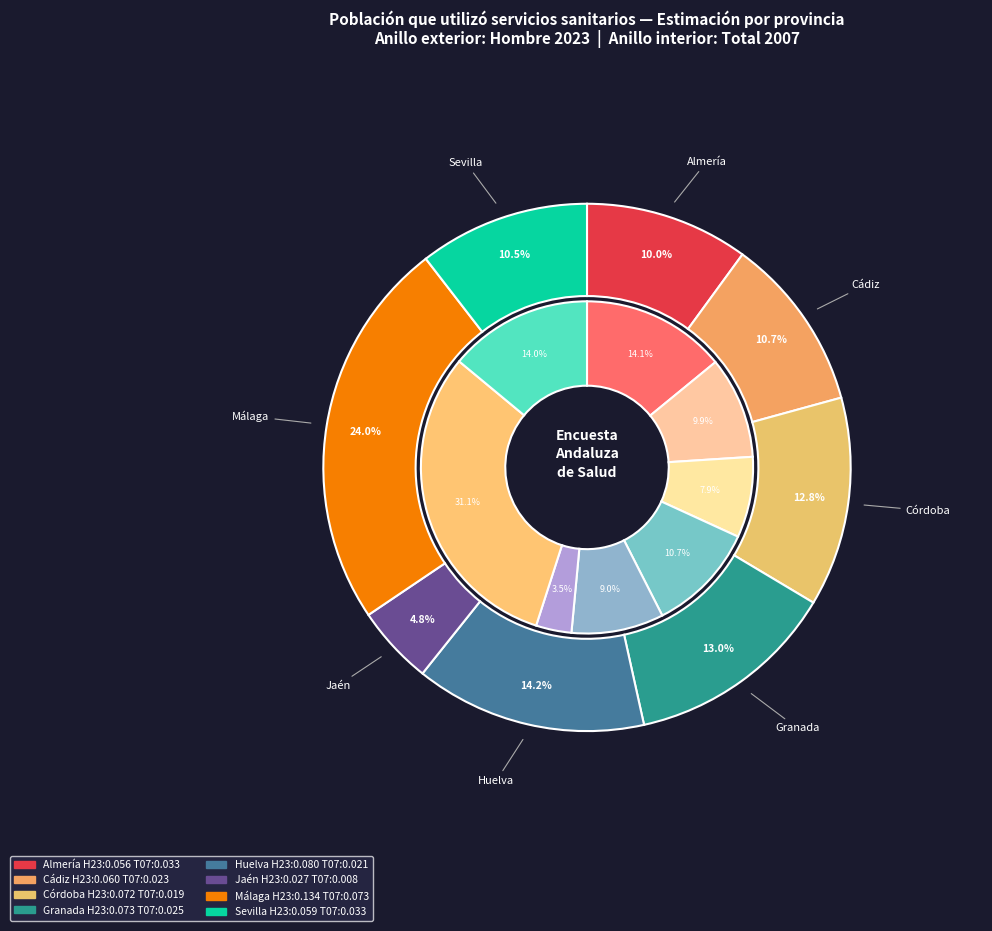

How many segments does this pie chart have?

8